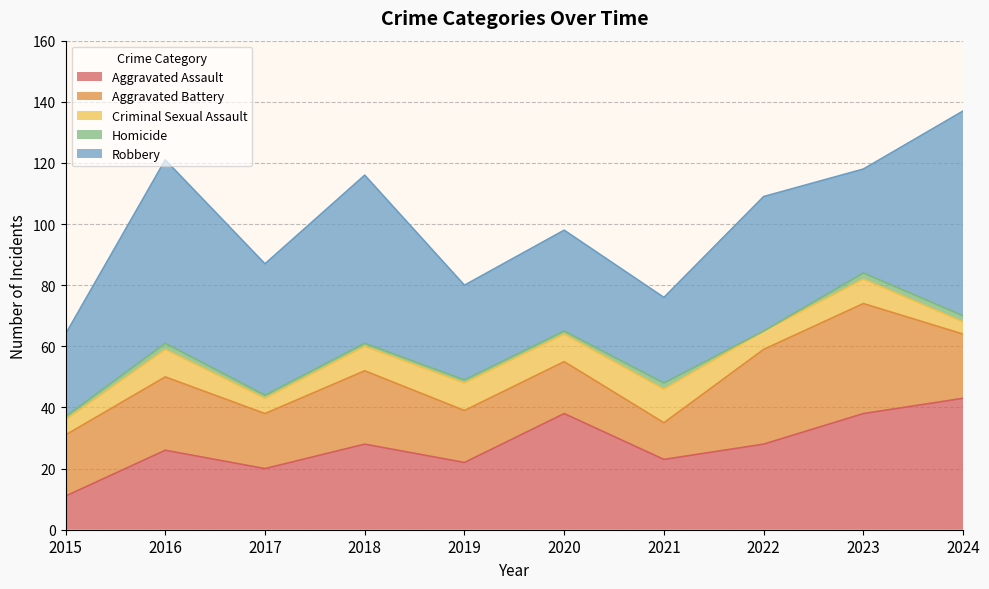

What are all the series names shown in the legend?

Aggravated Assault, Aggravated Battery, Criminal Sexual Assault, Homicide, Robbery